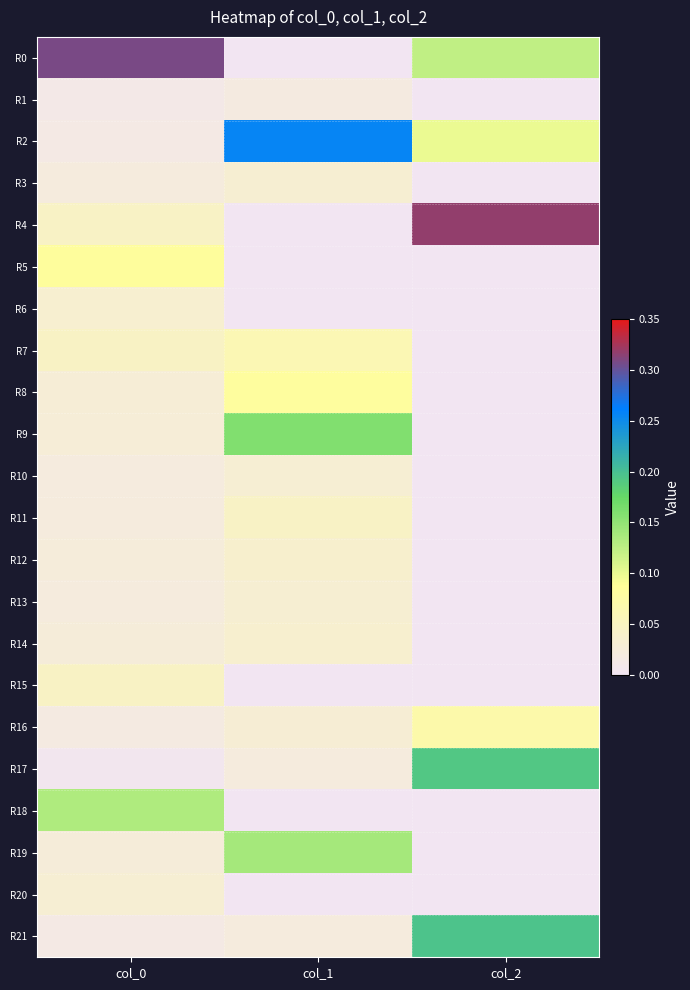

At which category is the sum across all series the highest?

col_0